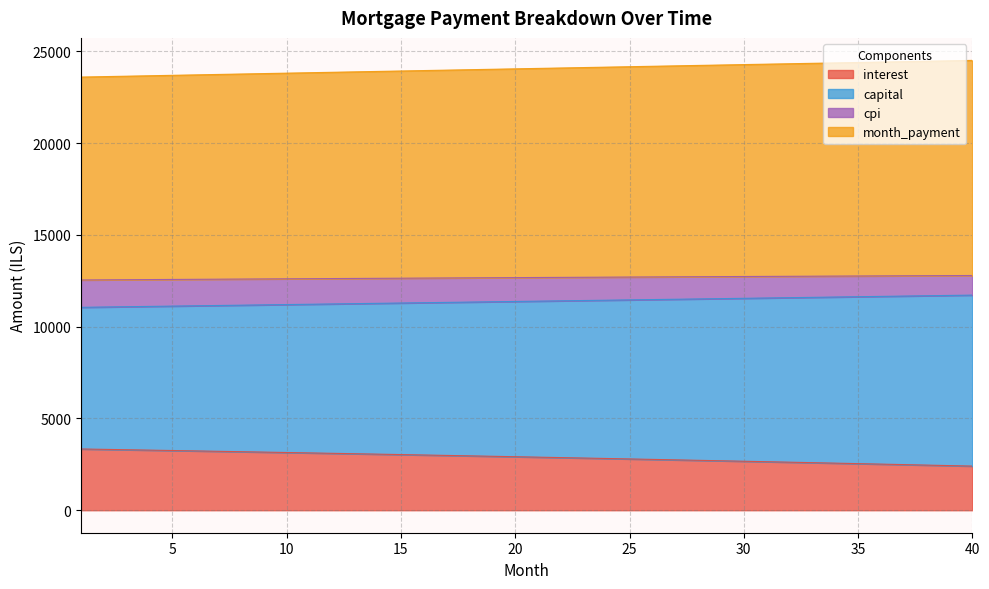

The value of interest at 25 is 4408.2. True or false?

False